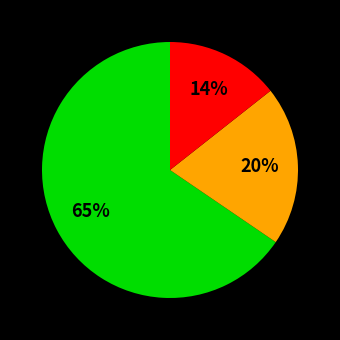

Count the number of slices in the pie.

3